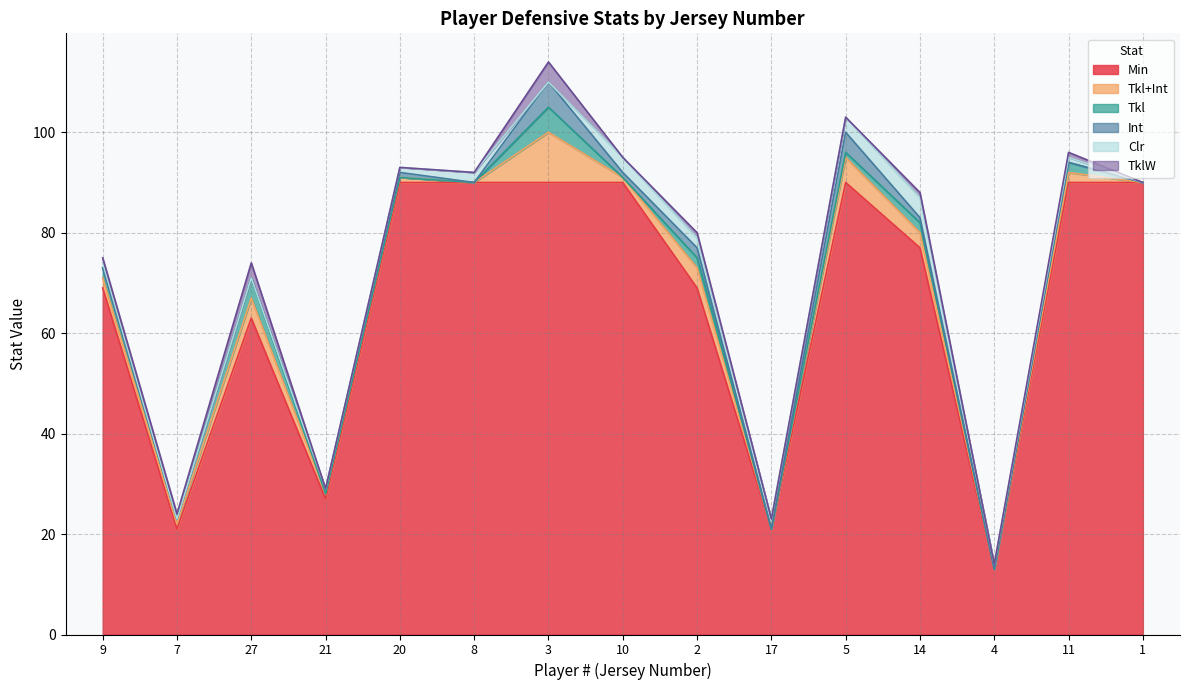

At which category is the sum across all series the highest?

3